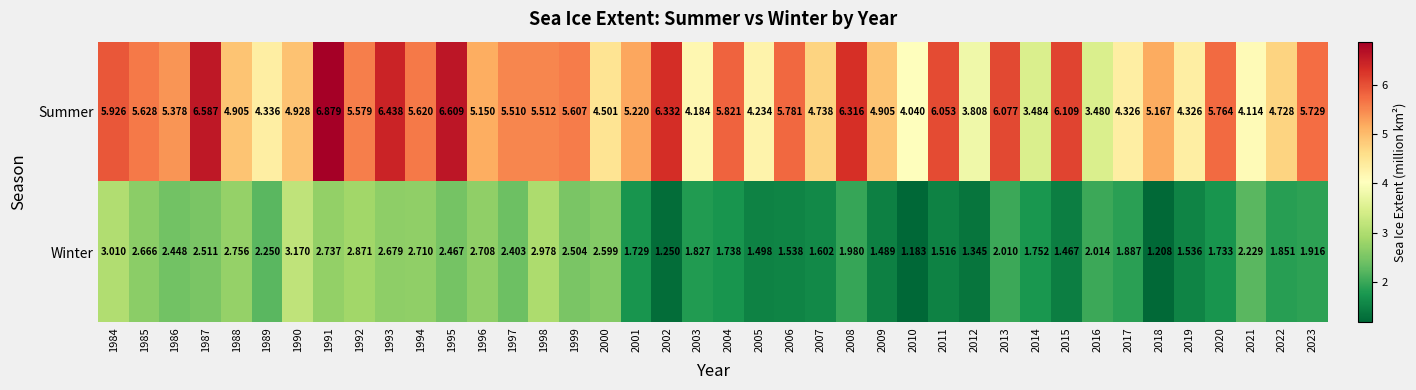

Rank the series by their average value, from lowest to highest.

Winter, Summer